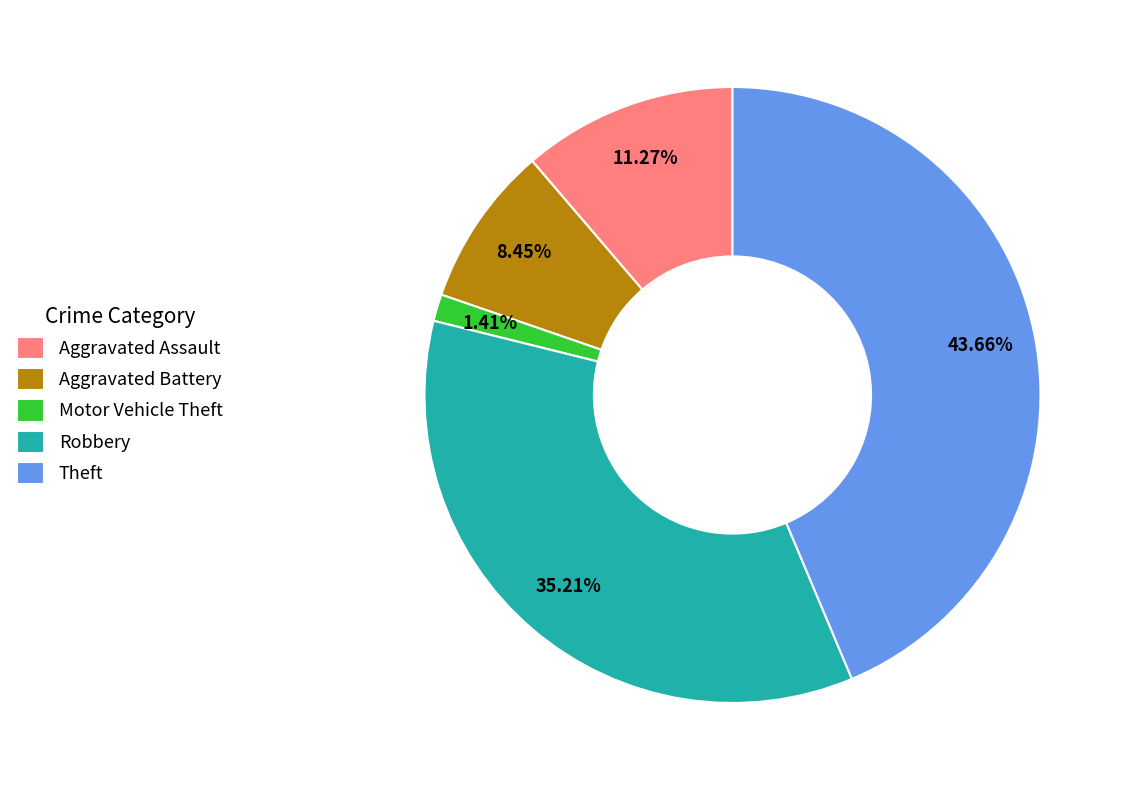

How much of the chart is everything except Motor Vehicle Theft?

98.6%